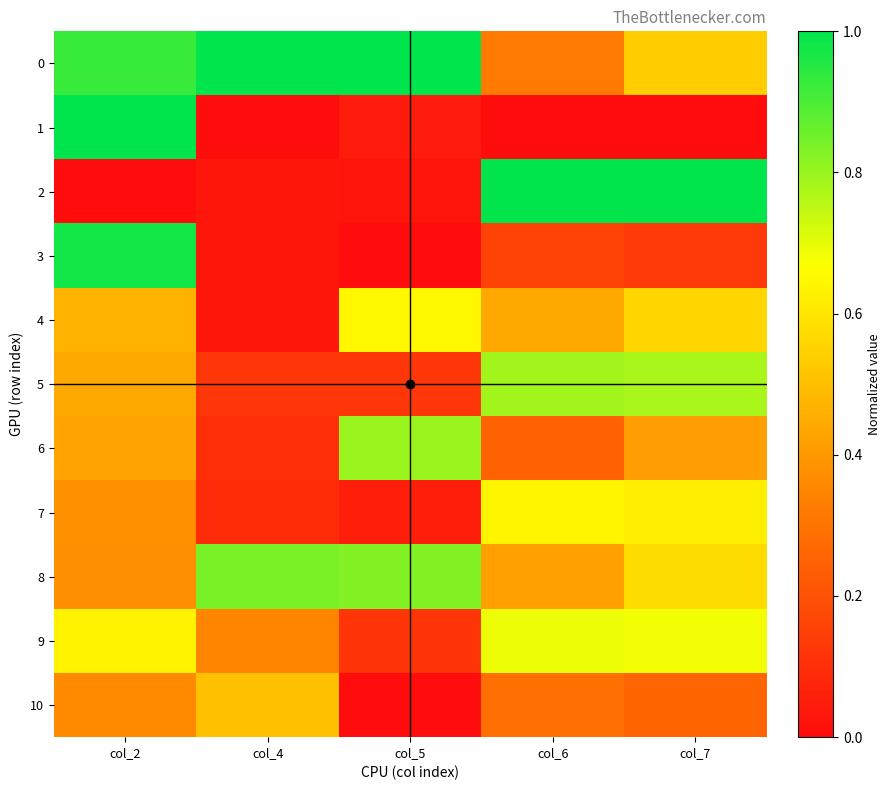

What is the greatest value displayed?

1.0